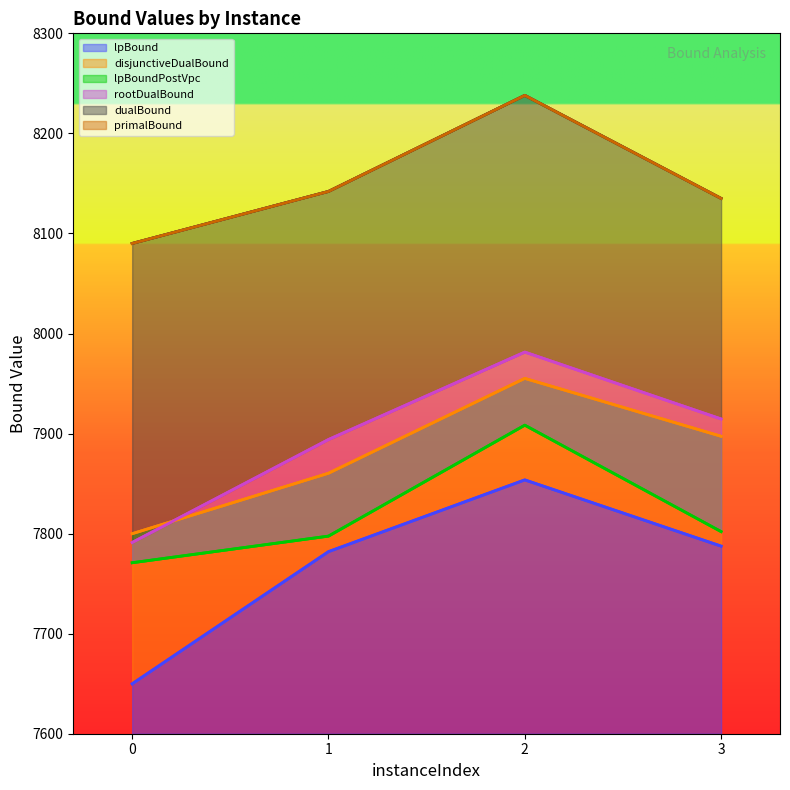

Count the number of data series in this chart.

6